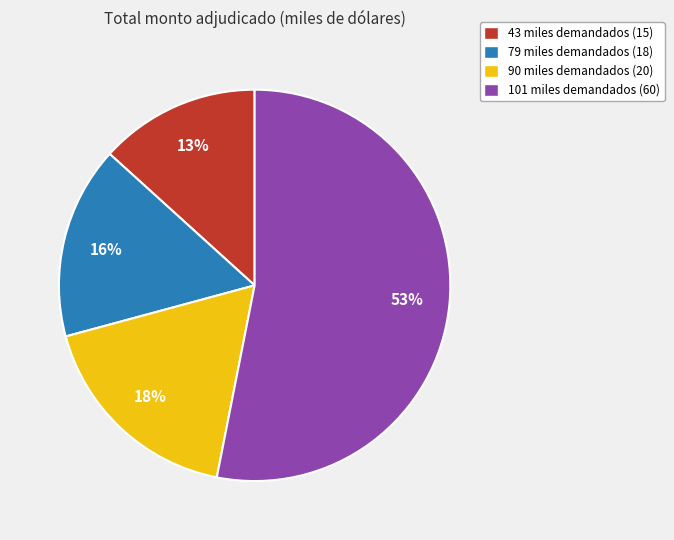

Which has a higher value, 43 or 90?

90